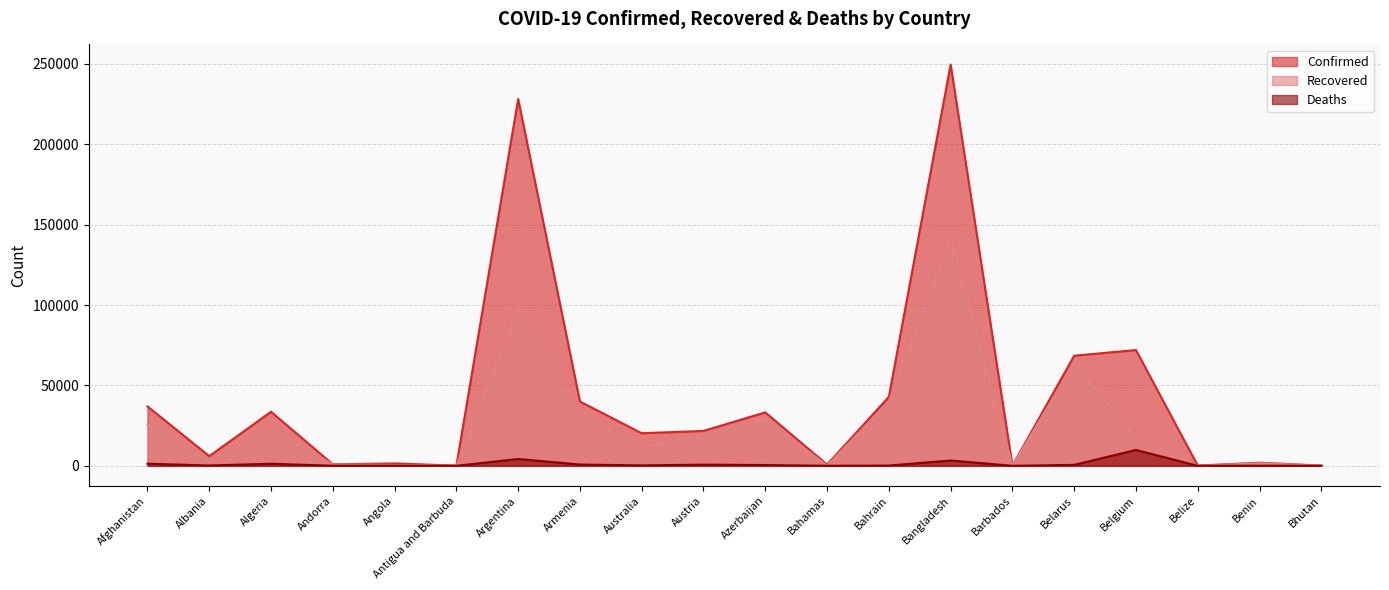

True or false: Recovered and Confirmed intersect in this chart.

False